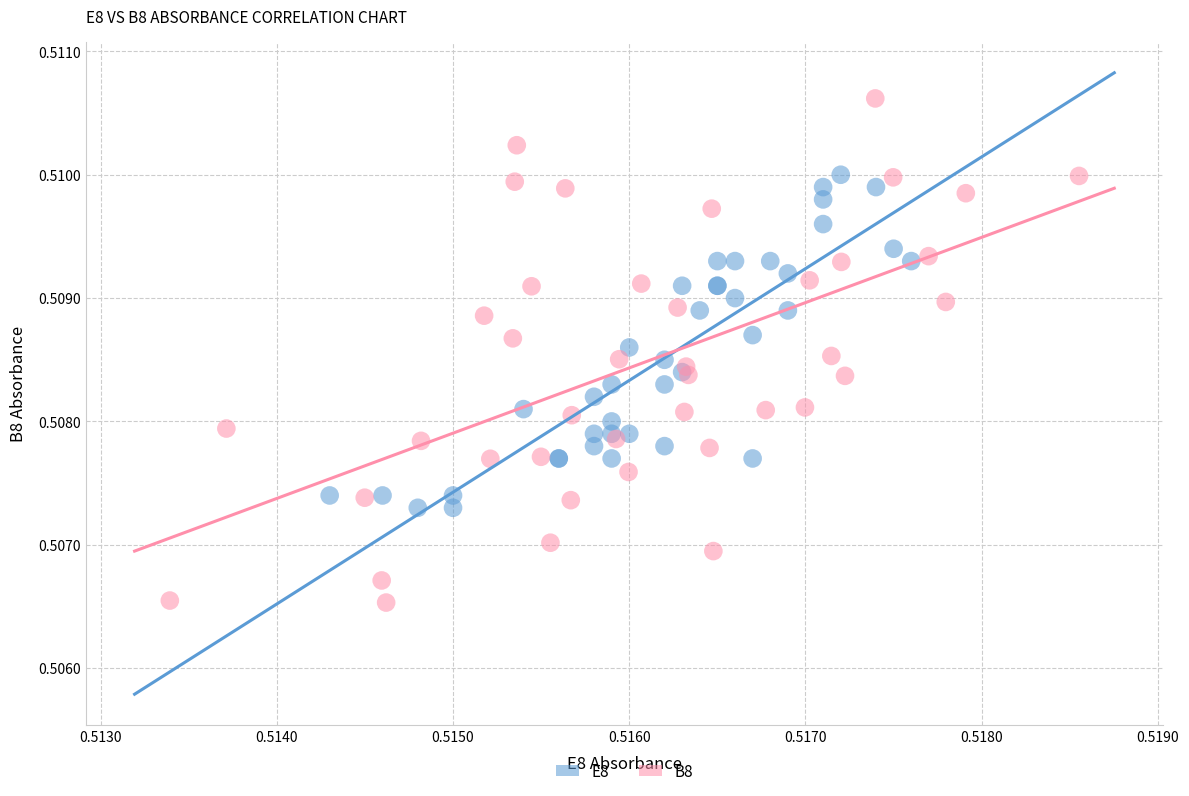

Which series reaches the maximum Y coordinate?

B8